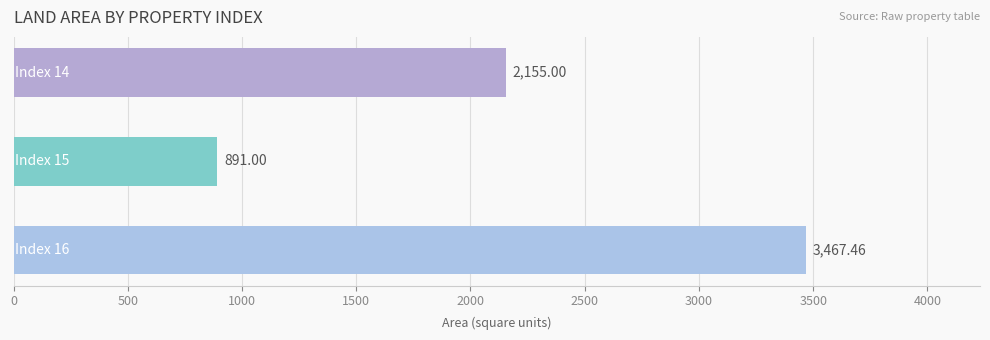

What is the maximum value shown in the chart?

3467.5